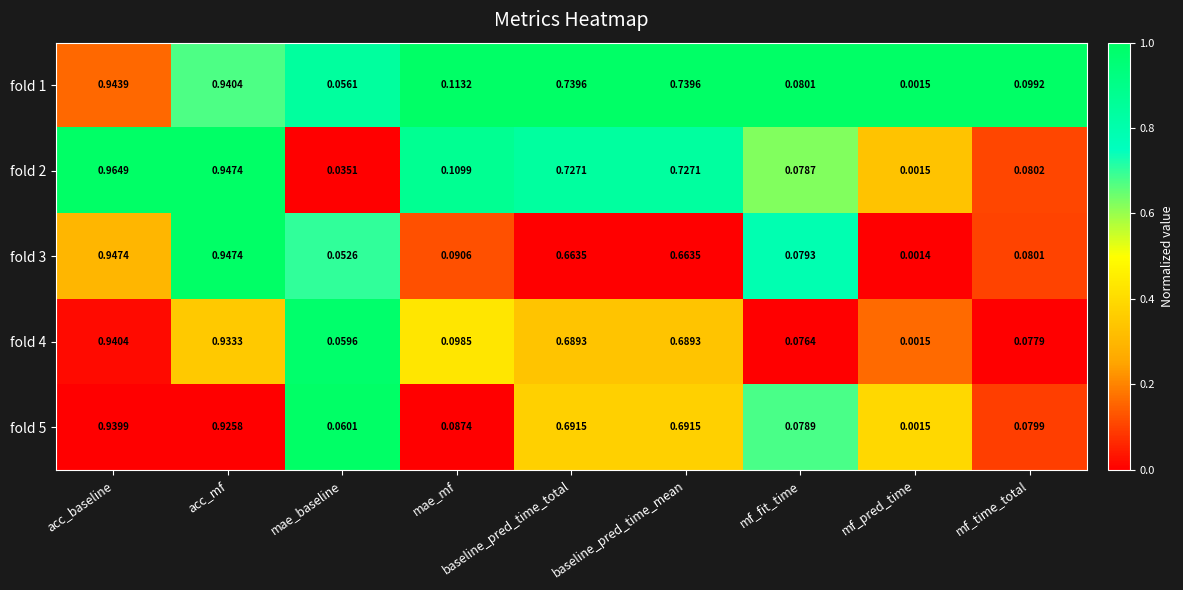

At which category is the sum across all series the highest?

acc_baseline